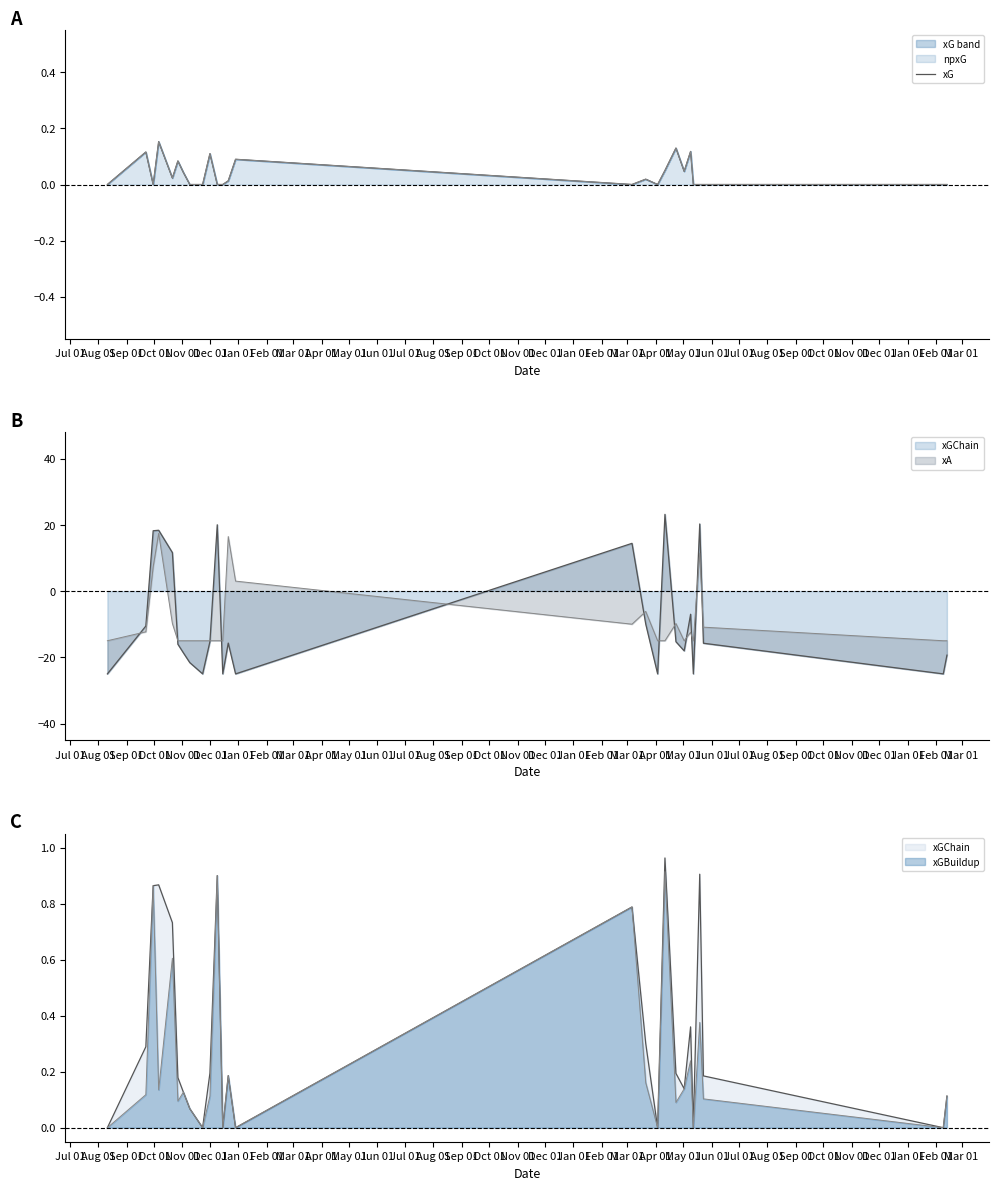

Does the chart display data point markers on the line(s)?

No